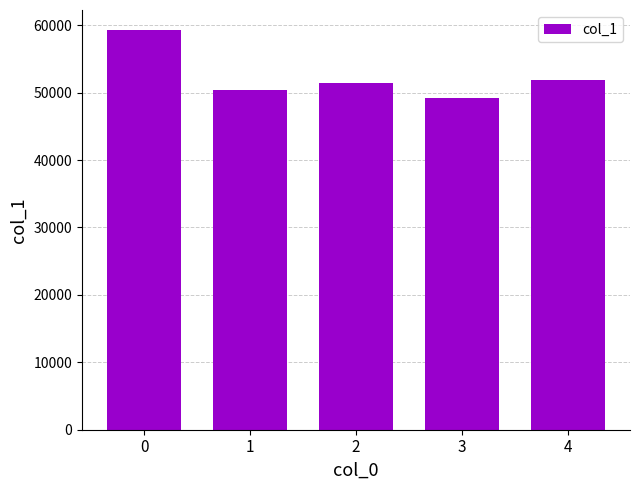

What is the greatest value displayed?

59292